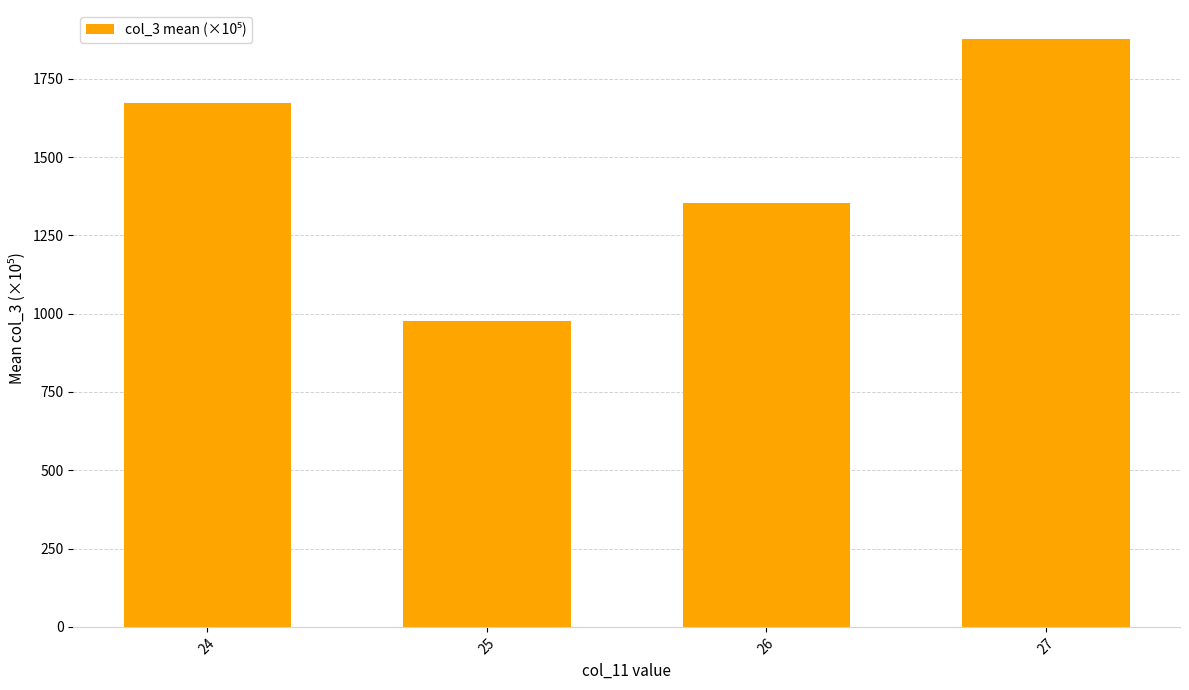

What is the value of the 4th bar from the left?

1875.8